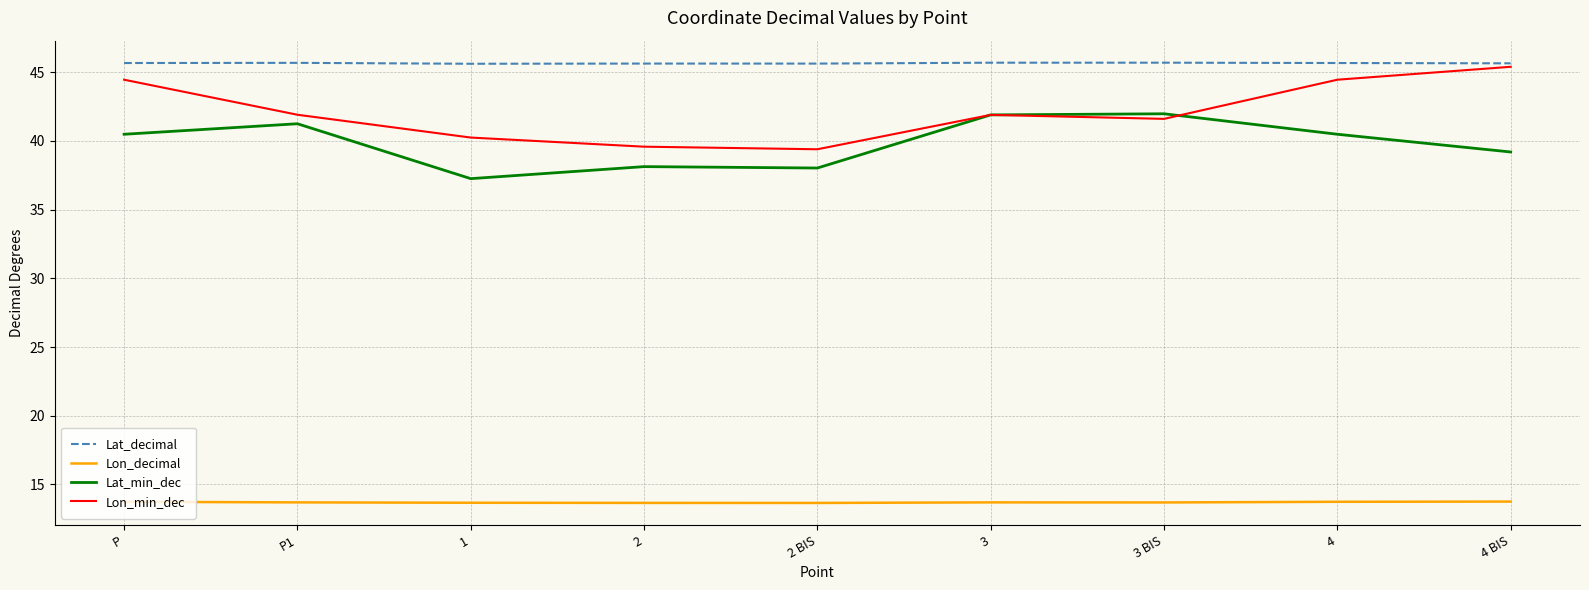

What position from the left is 2 BIS?

5